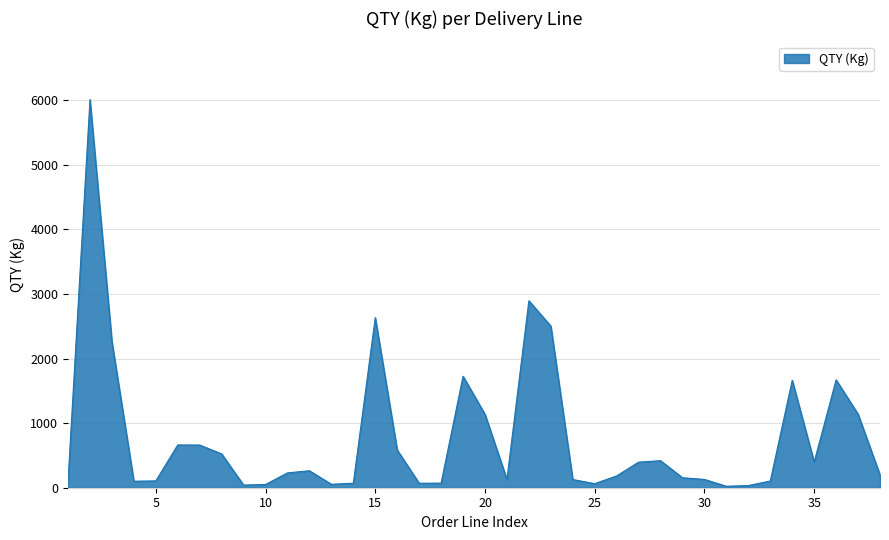

What is the greatest value displayed?

6010.0